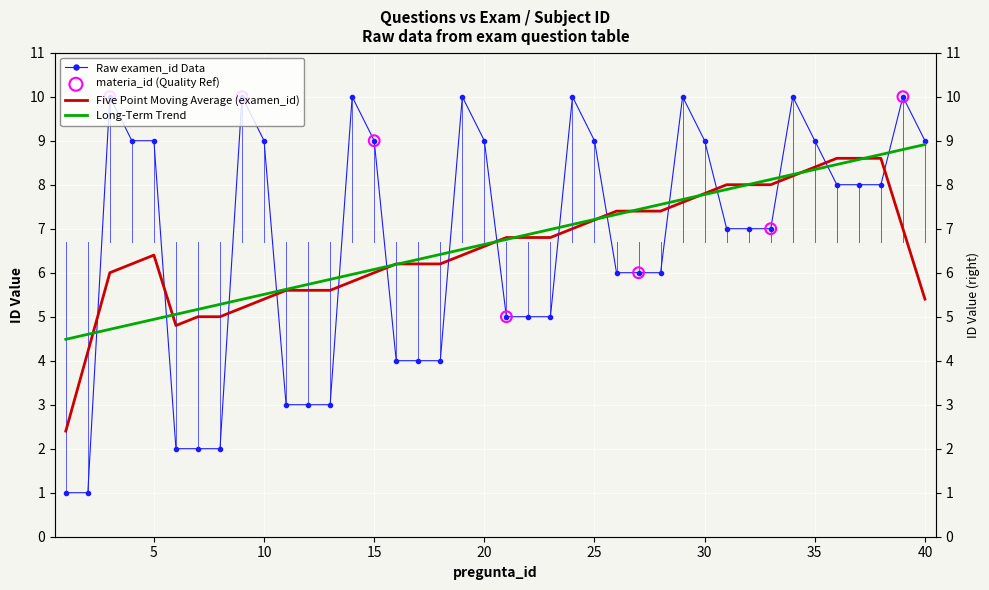

What is the change in value from 22 to 28?

+1